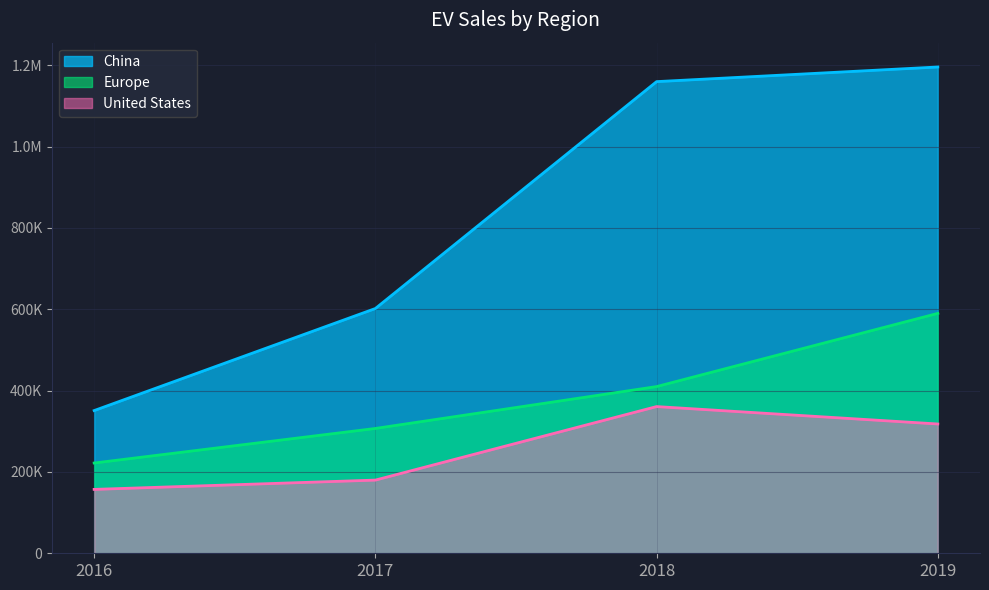

How many data points in United States are less than 318000?

2